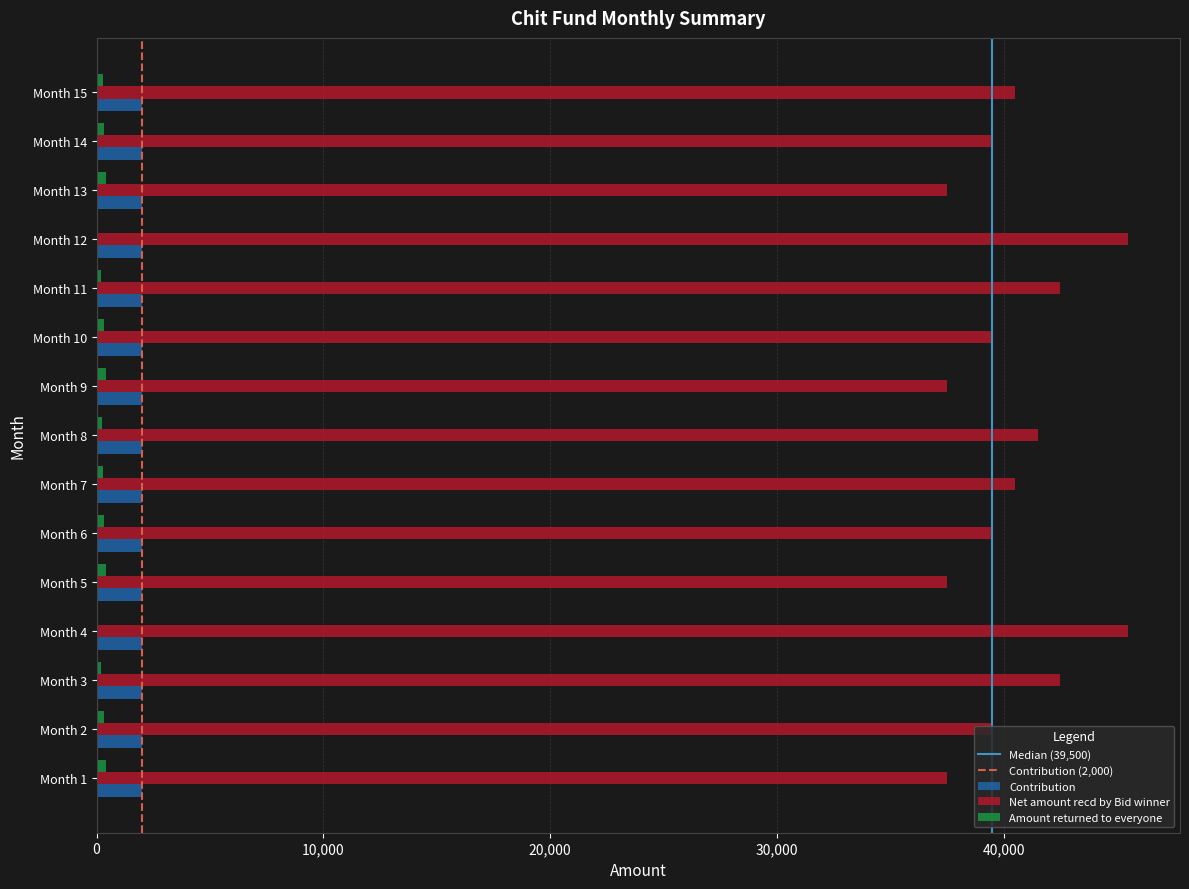

What is the sum of all Net amount recd by Bid winner values?

606500